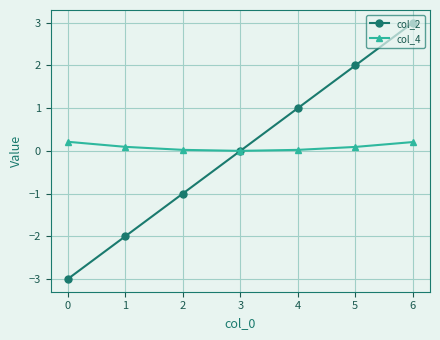

What is the difference between the col_4 values at 3 and 0?

0.2